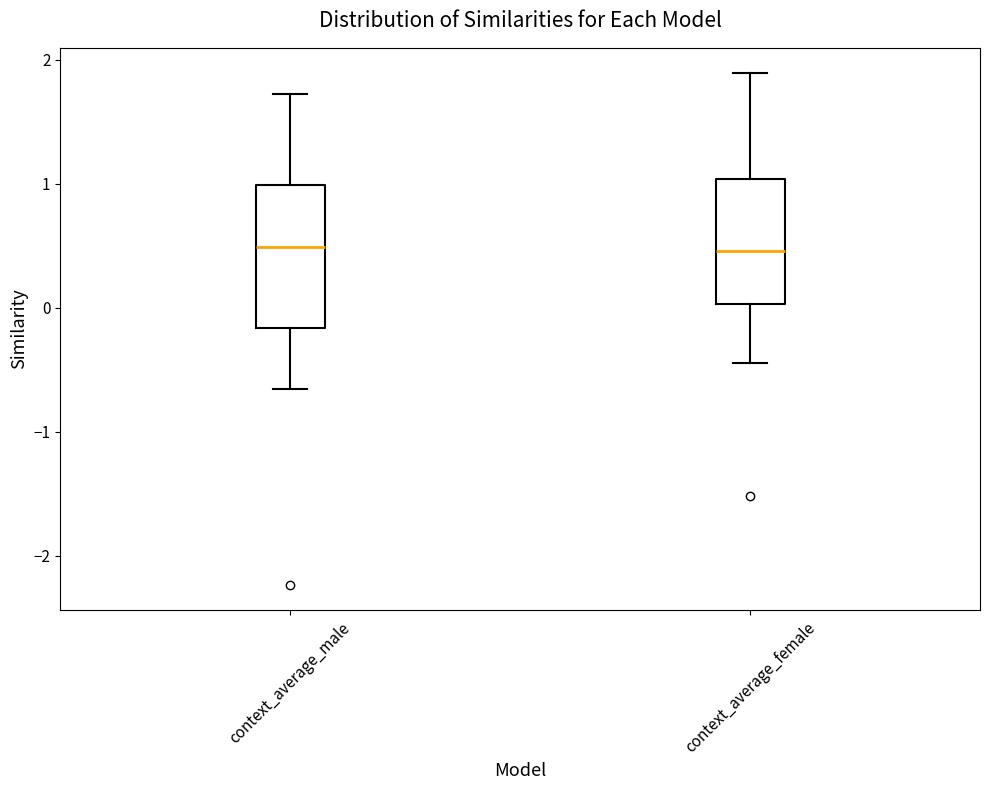

Where does the median line of the box for context_average_female sit on the y-axis? The values are not printed on the chart, so give them approximately, as read against the axis.

0.5